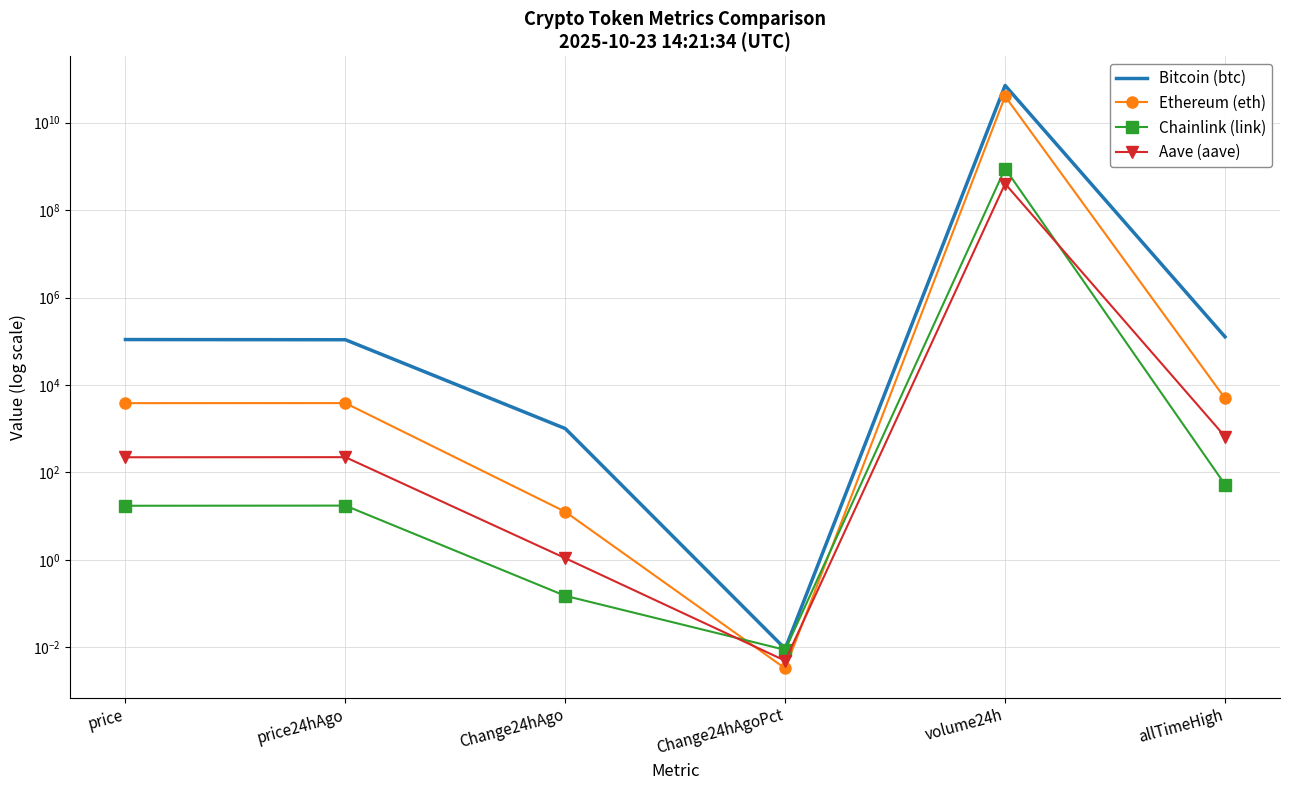

What are all the series names shown in the legend?

Bitcoin (btc), Ethereum (eth), Chainlink (link), Aave (aave)